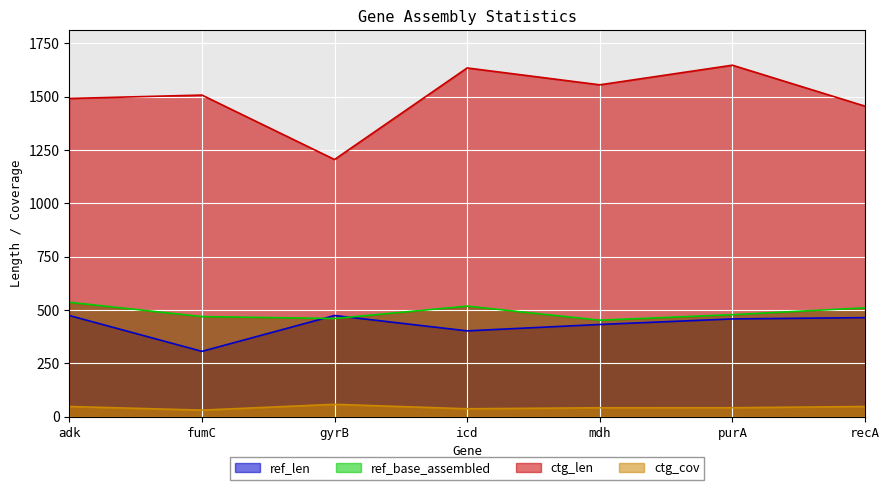

Rank the series by their maximum value, from highest to lowest.

ctg_len, ref_base_assembled, ref_len, ctg_cov